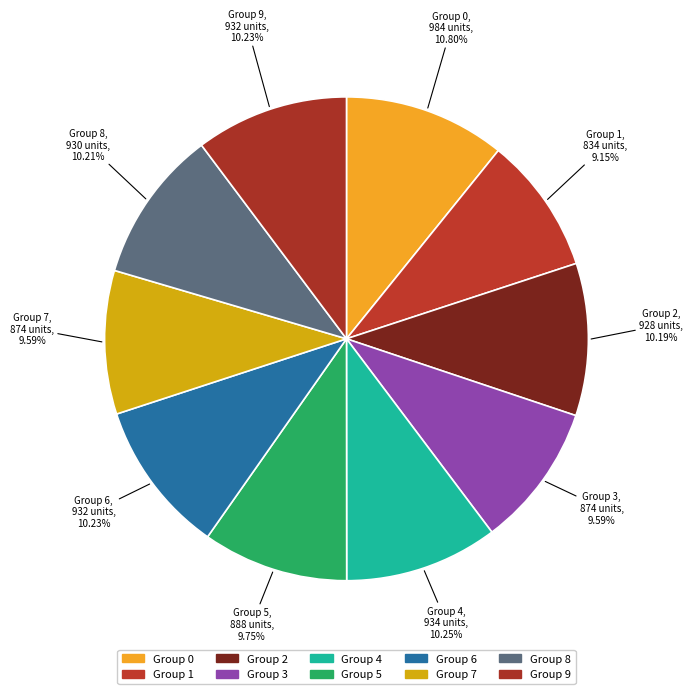

Which category has the biggest portion of the pie?

Group 0